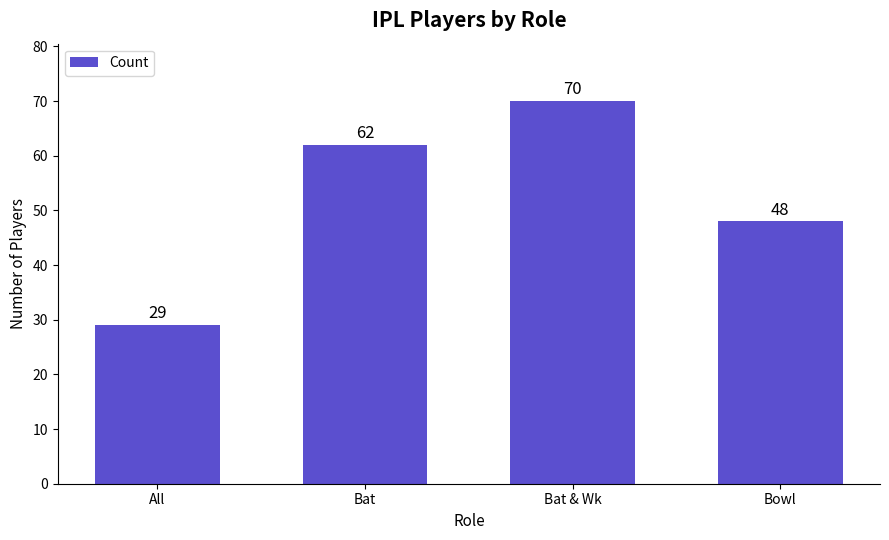

Reading left to right, extract all data points from this chart.

29	62	70	48